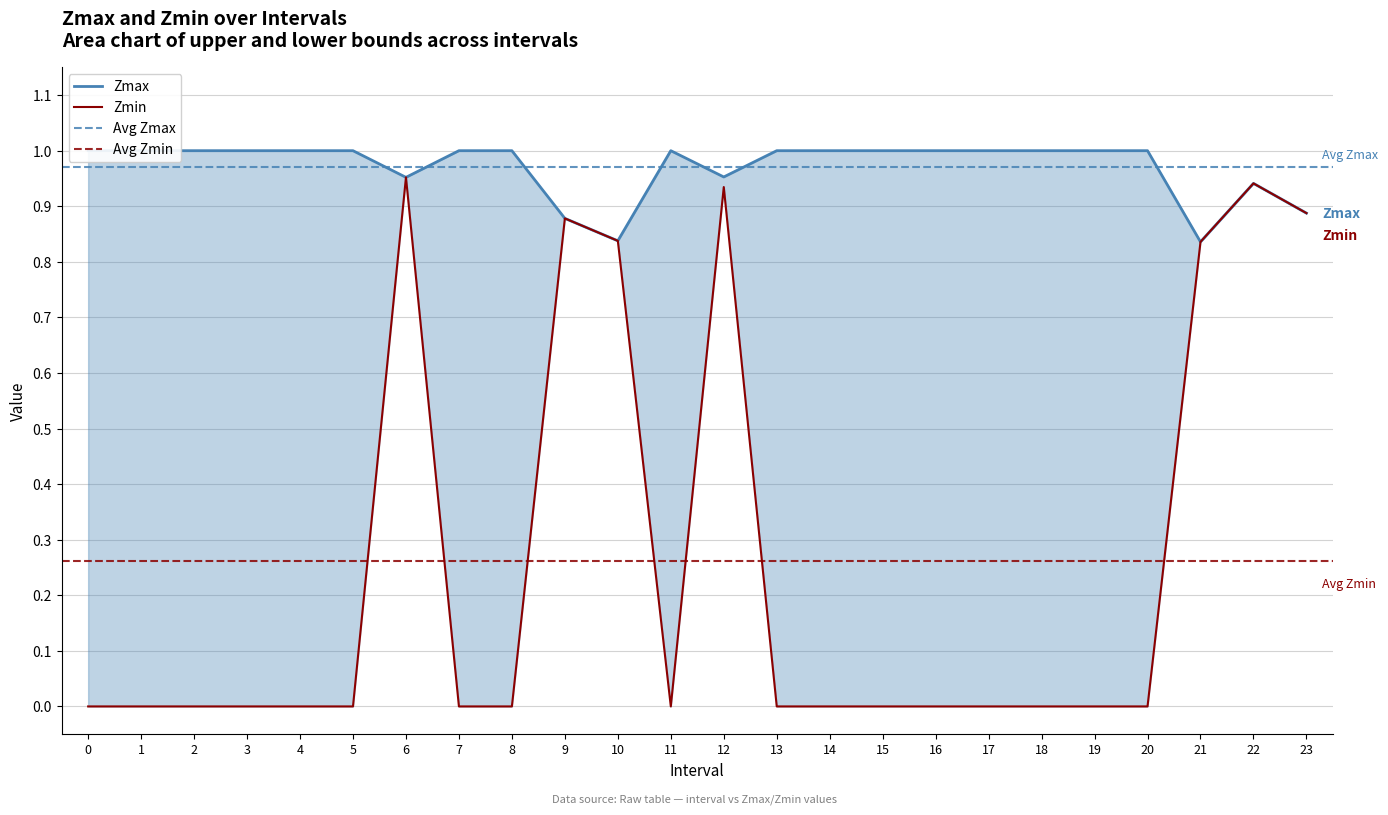

The value of Zmin at 15 is -0.6. True or false?

False